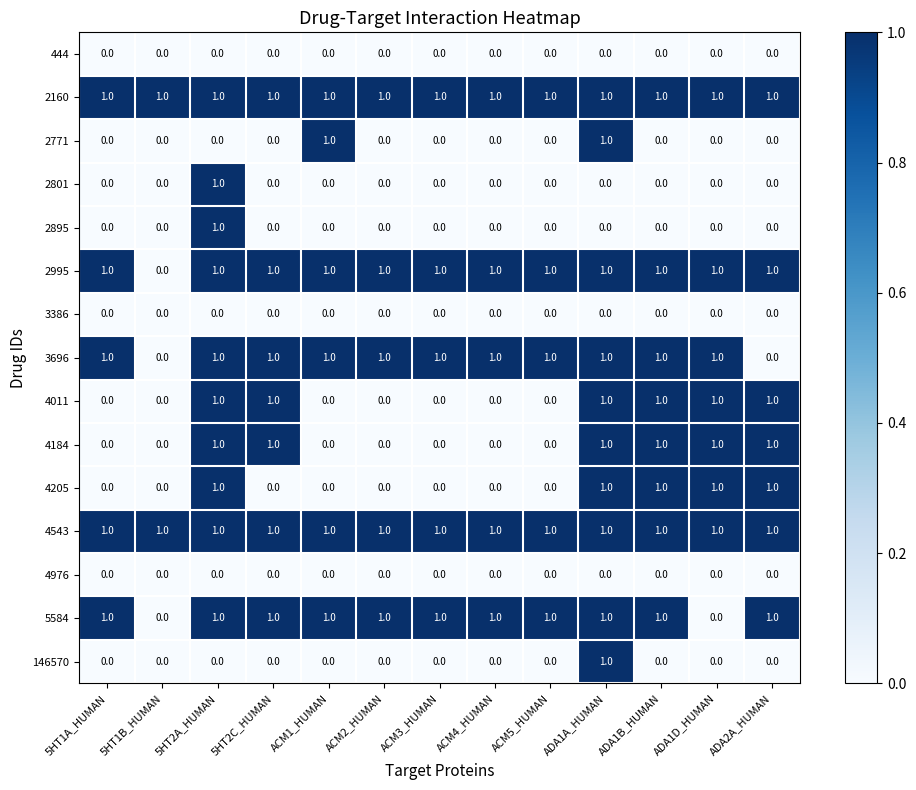

Is it true that 3696 equals 1 at ADA1D_HUMAN?

True